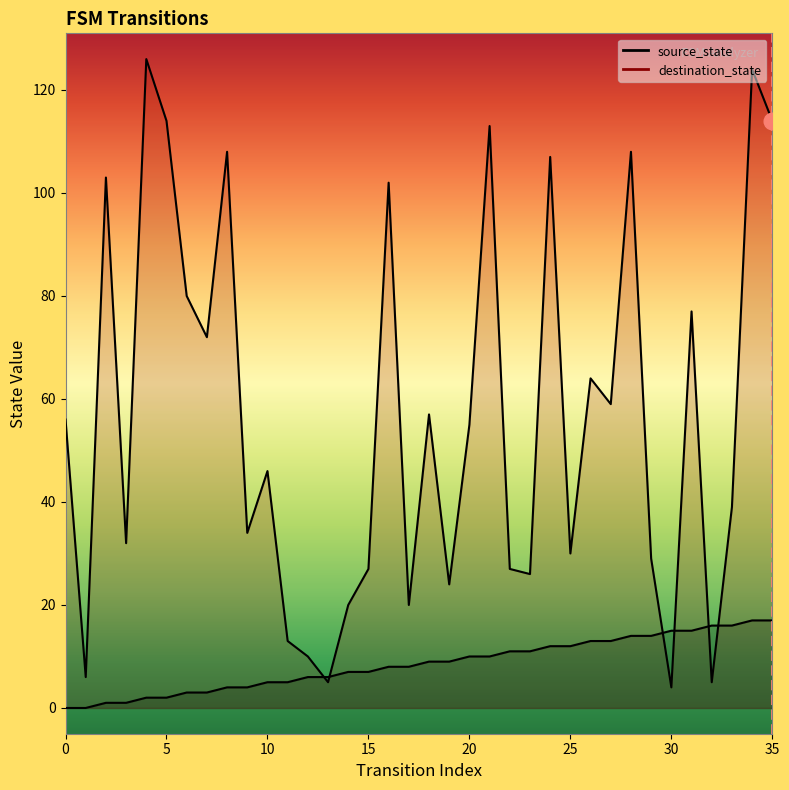

Reading left to right, extract all data points from this chart.

source_state: 0	0	1	1	2	2	3	3	4	4	5	5	6	6	7	7	8	8	9	9	10	10	11	11	12	12	13	13	14	14	15	15	16	16	17	17
destination_state: 56	6	103	32	126	114	80	72	108	34	46	13	10	5	20	27	102	20	57	24	55	113	27	26	107	30	64	59	108	29	4	77	5	39	124	114